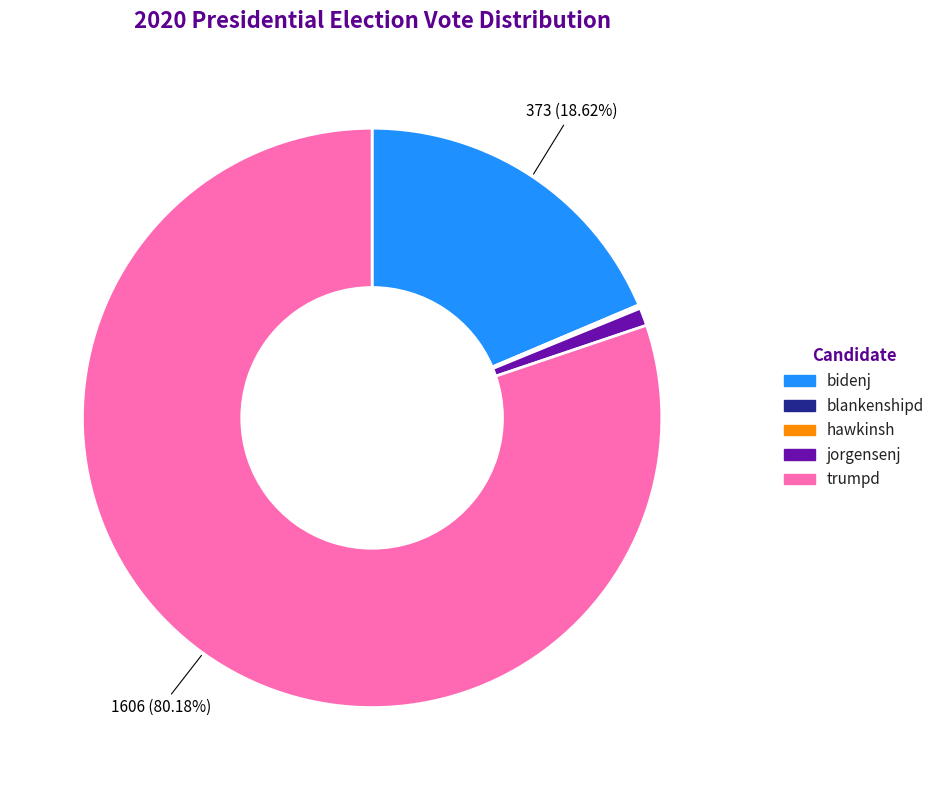

Which category has the biggest portion of the pie?

trumpd